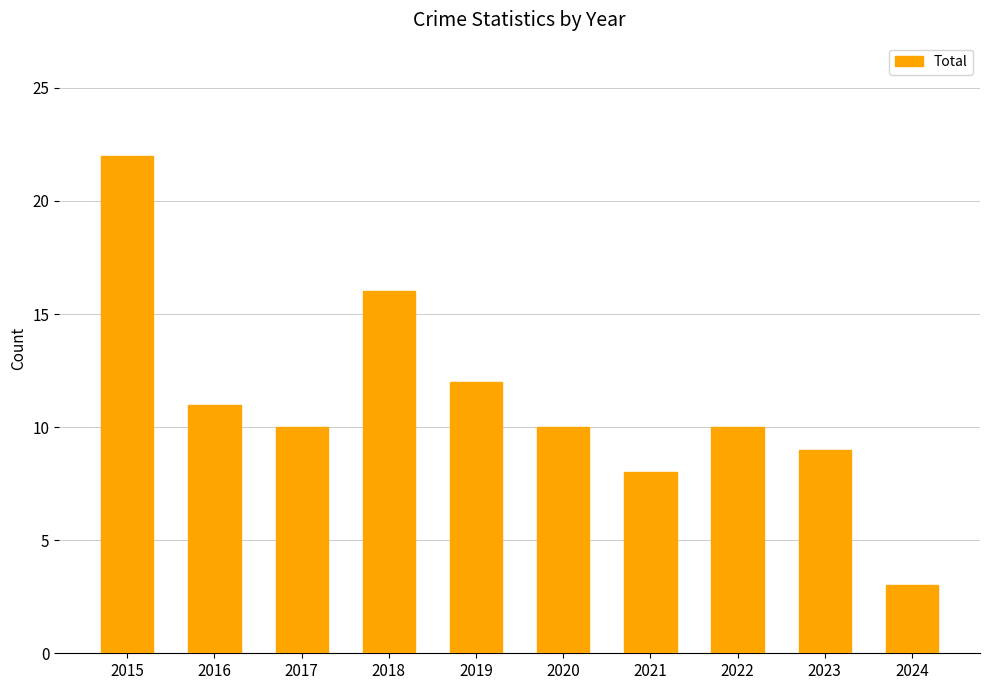

Approximately how many times larger is the value at 2015 compared to 2017?

2.2